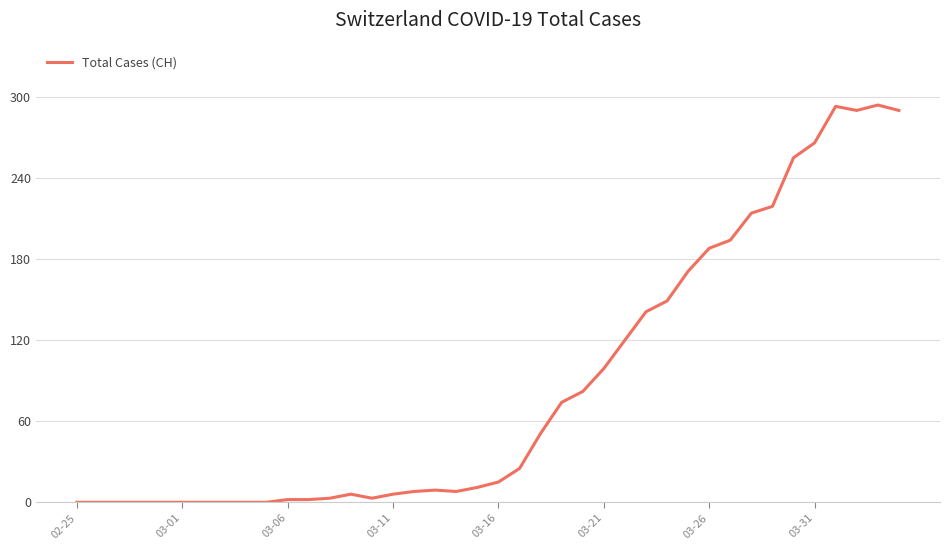

What is the greatest value displayed?

294